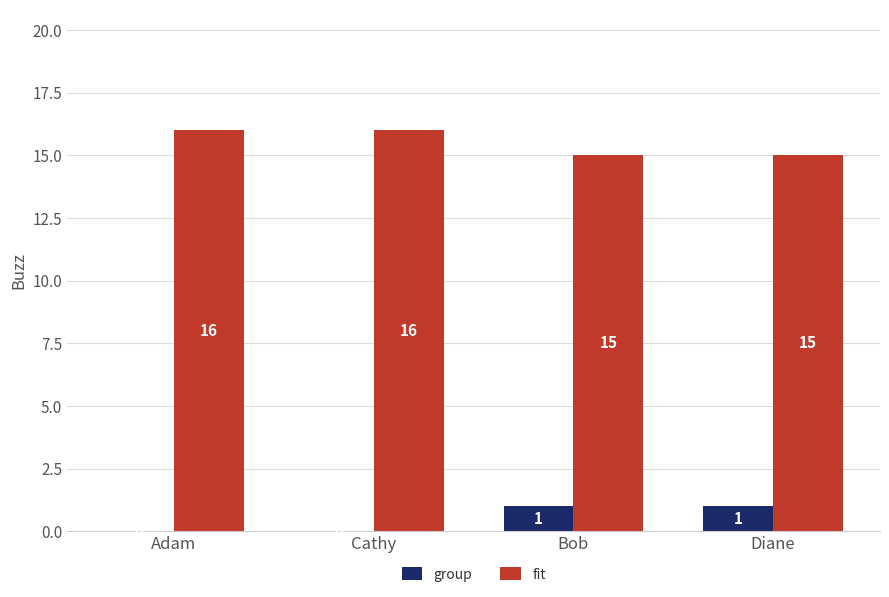

The group series shows 0 at Adam. True or false?

True